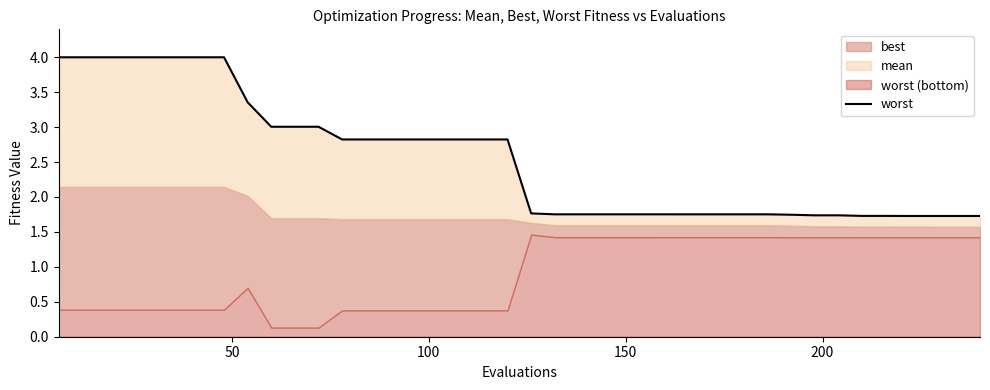

What is the average value?

2.5